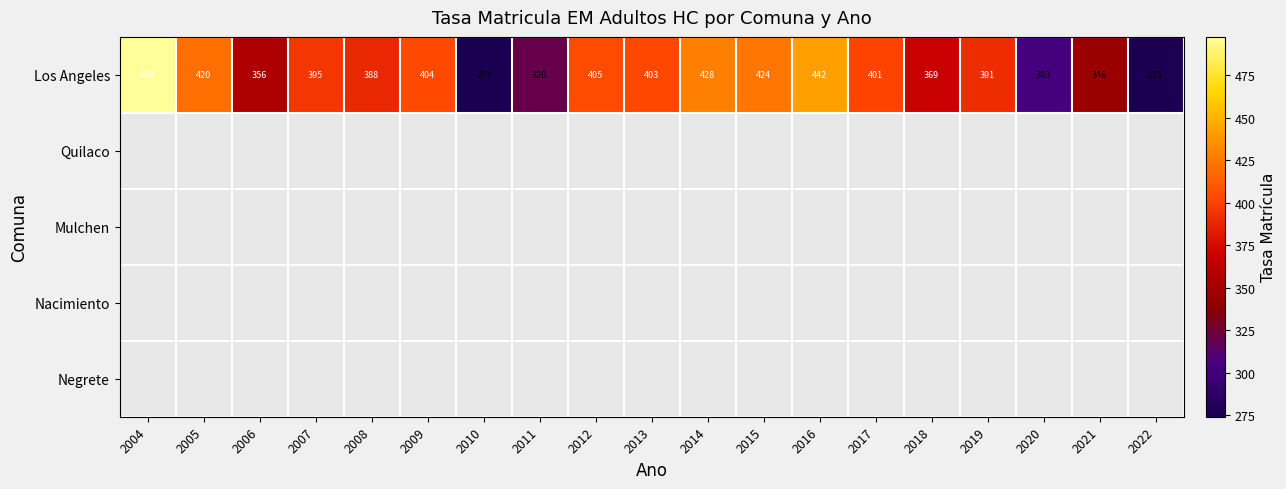

At which label is Los Angeles closest to 386?

2008